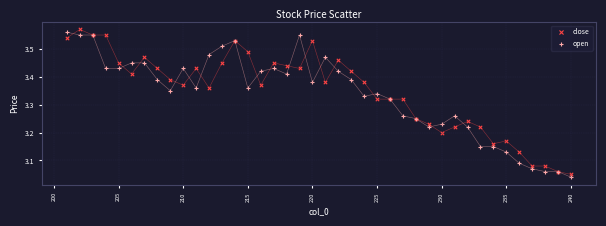

Which series reaches the maximum Y coordinate?

close